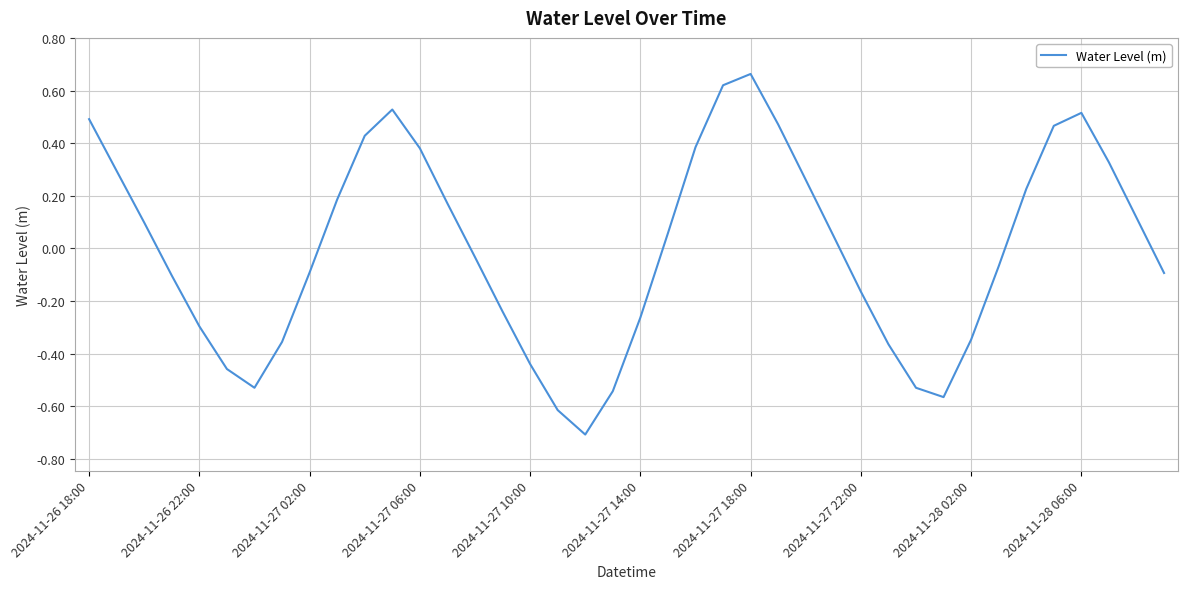

What is the difference between the maximum and minimum values?

1.4